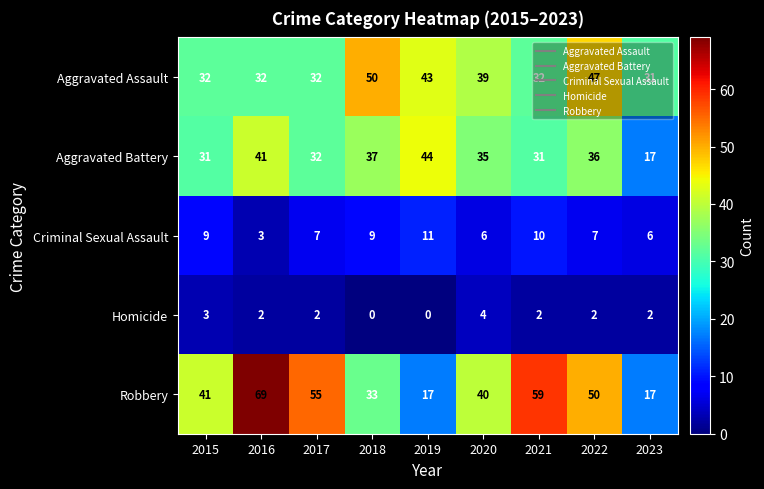

At which category is the sum across all series the highest?

2016